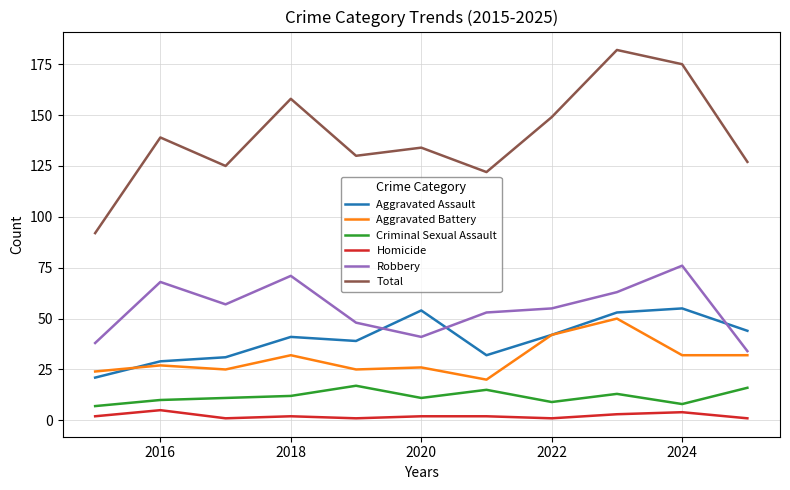

What are all the series names shown in the legend?

Aggravated Assault, Aggravated Battery, Criminal Sexual Assault, Homicide, Robbery, Total